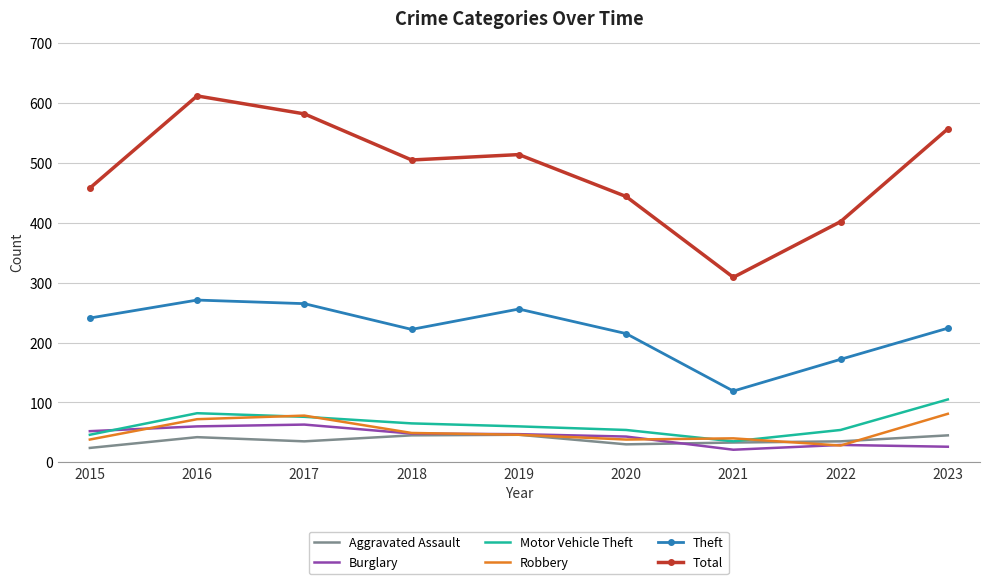

What is the total value across all series at 2017?

1099